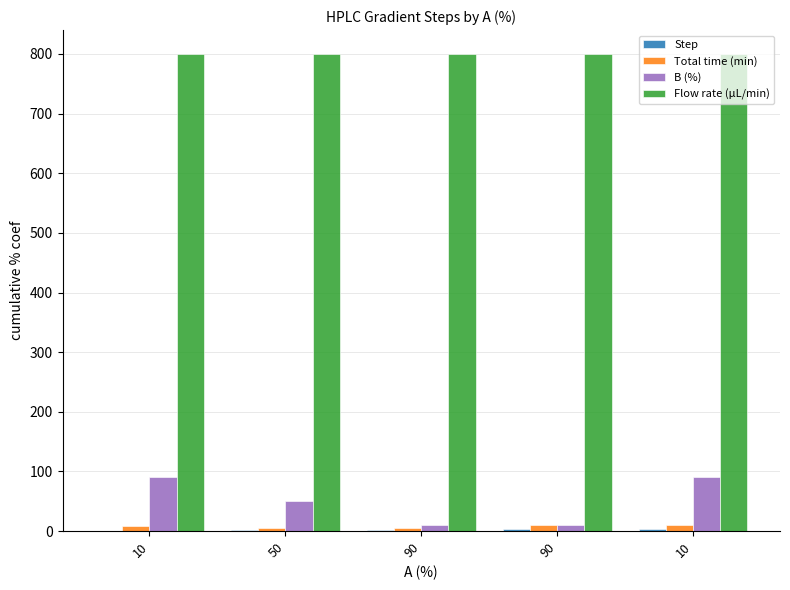

Are the bars grouped side by side (vs. stacked)?

Yes